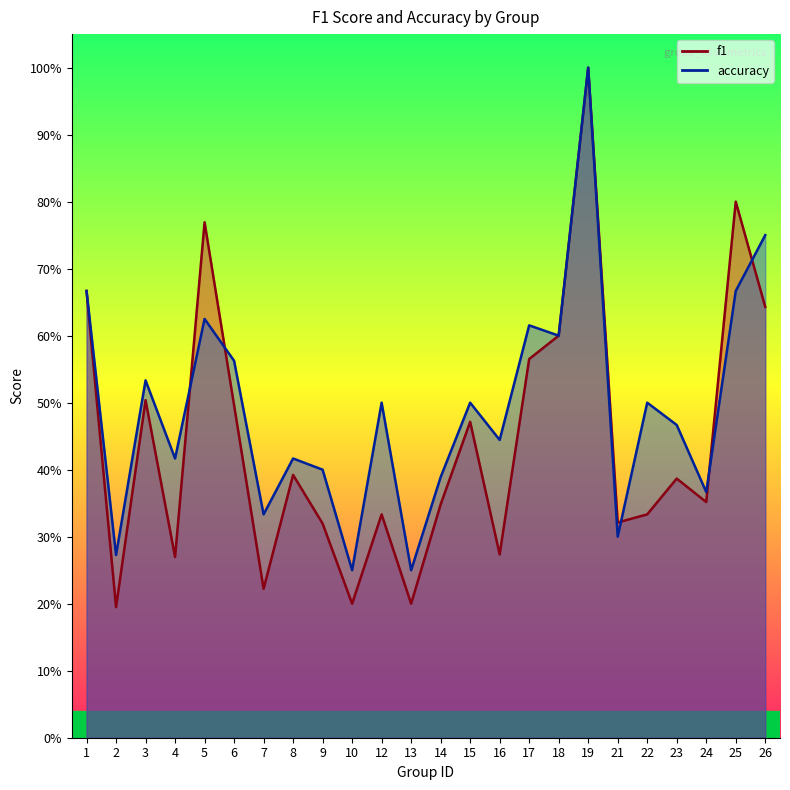

How many data points does each series have?

24